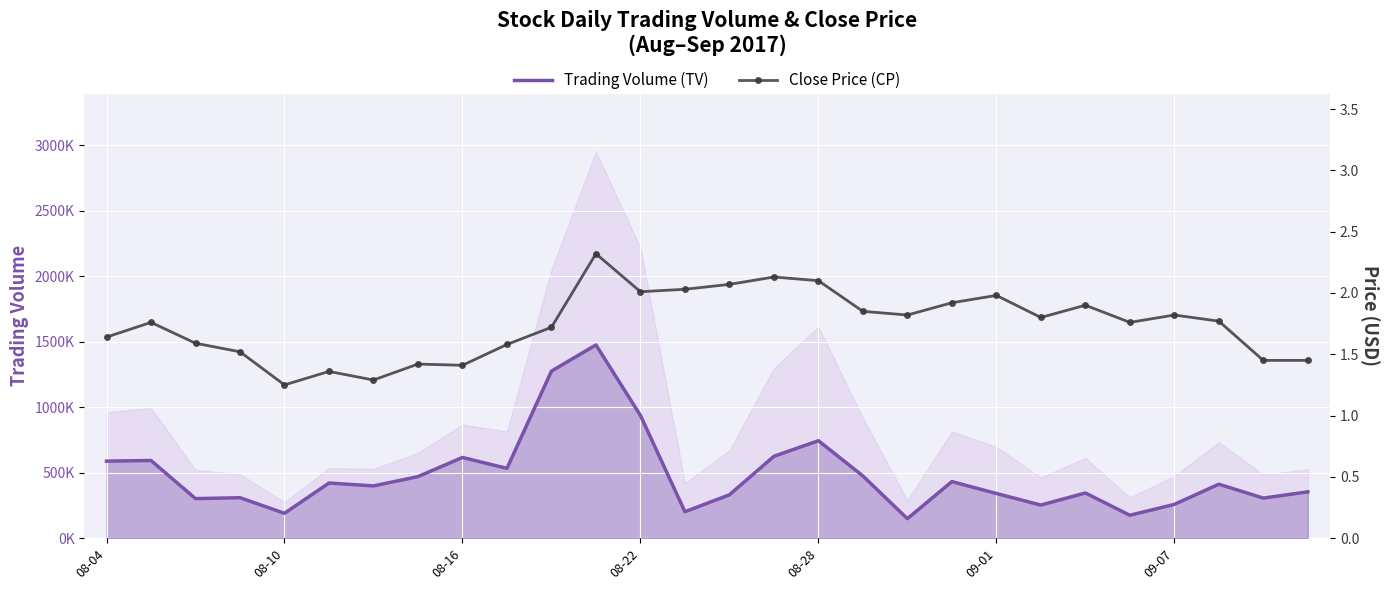

The Trading Volume (TV) series shows 470000.0 at 7. True or false?

True